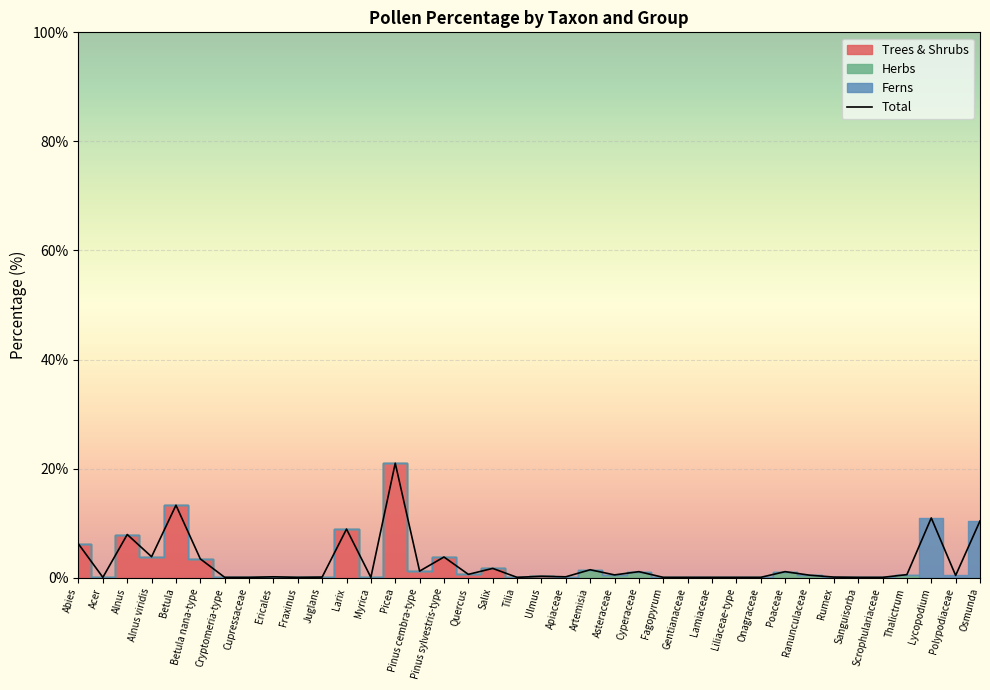

Reading left to right, list all the values displayed in this chart.

Abies=6.2	Acer=0.0	Alnus=7.9	Alnus viridis=3.8	Betula=13.3	Betula nana-type=3.4	Cryptomeria-type=0.0	Cupressaceae=0.0	Ericales=0.1	Fraxinus=0.0	Juglans=0.1	Larix=8.9	Myrica=0.0	Picea=21.0	Pinus cembra-type=1.2	Pinus sylvestris-type=3.8	Quercus=0.6	Salix=1.7	Tilia=0.0	Ulmus=0.2	Apiaceae=0.1	Artemisia=1.4	Asteraceae=0.5	Cyperaceae=1.1	Fagopyrum=0.0	Gentianaceae=0.0	Lamiaceae=0.0	Liliaceae-type=0.0	Onagraceae=0.0	Poaceae=1.1	Ranunculaceae=0.4	Rumex=0.1	Sanguisorba=0.0	Scrophulariaceae=0.0	Thalictrum=0.5	Lycopodium=10.9	Polypodiaceae=0.4	Osmunda=10.4